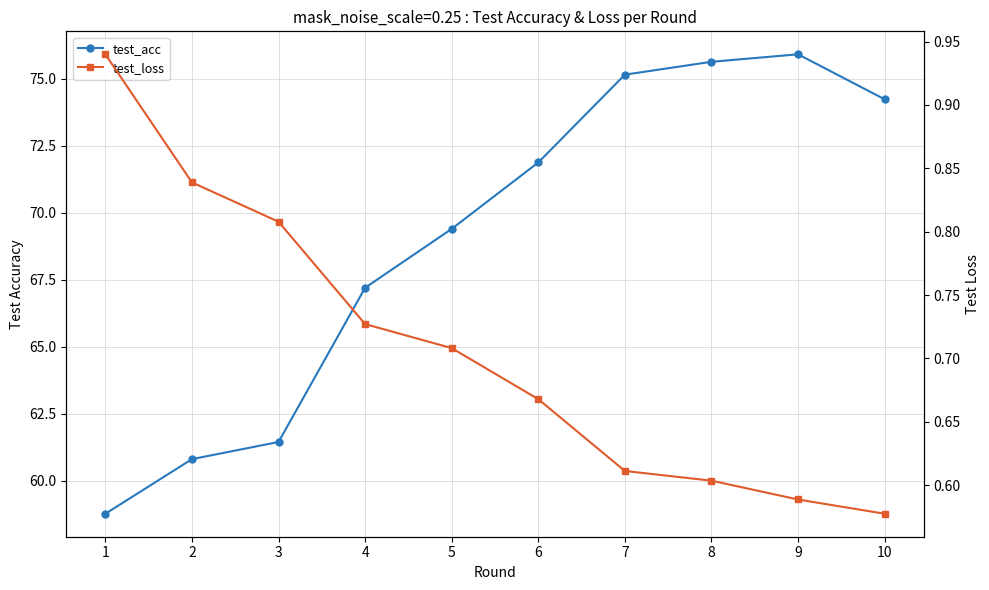

True or false: test_acc and test_loss cross at least once.

False